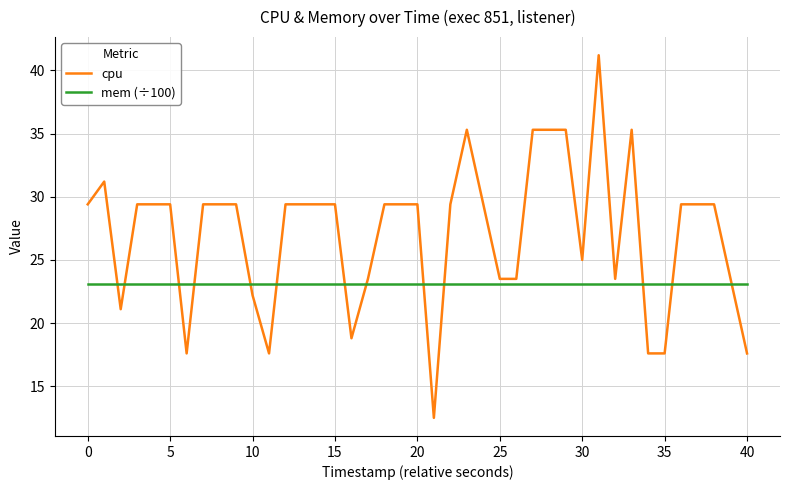

Does the chart display data point markers on the line(s)?

No